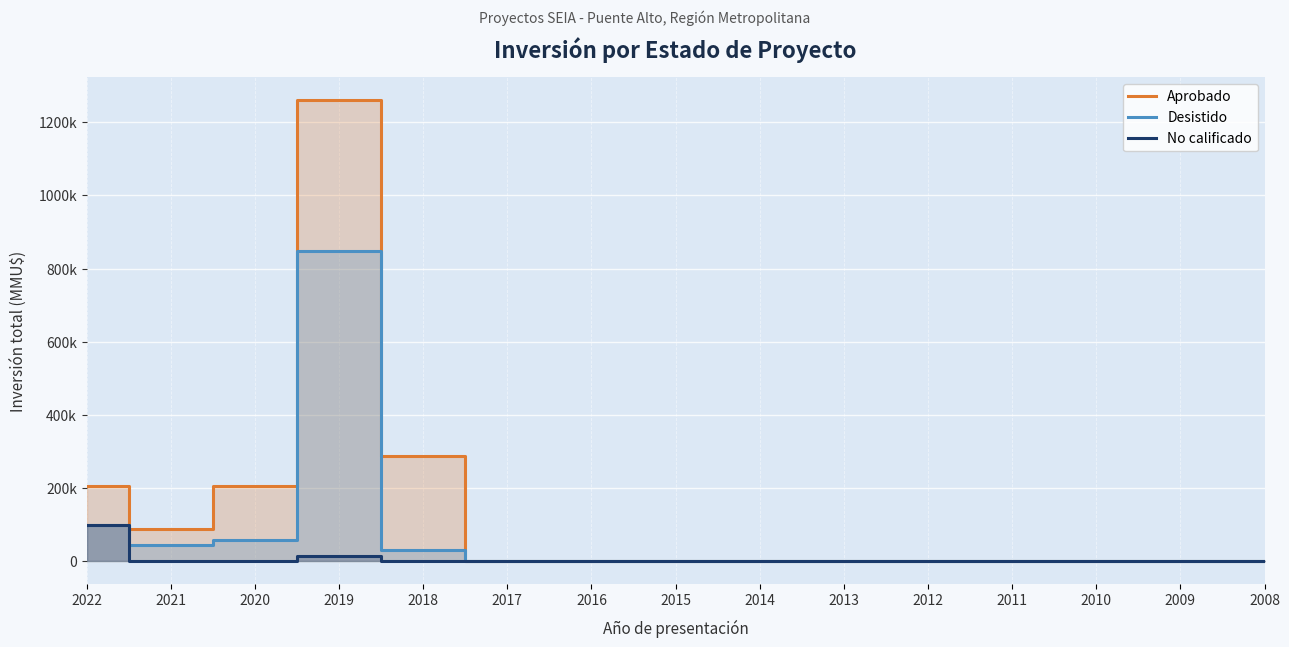

The Aprobado series shows 137331 at 2021. True or false?

False